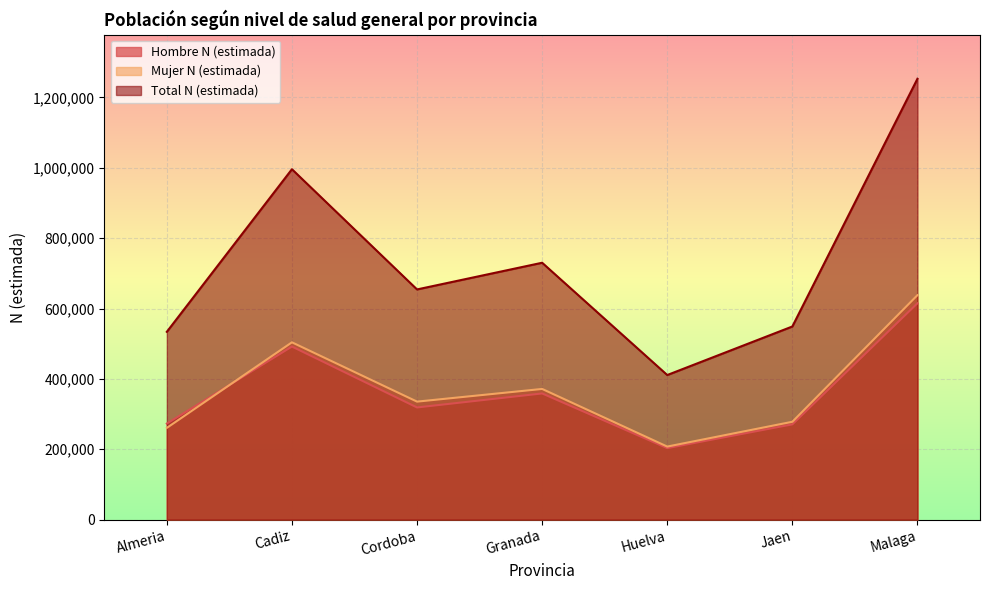

How many interior local valleys does the Total N (estimada) series have?

2